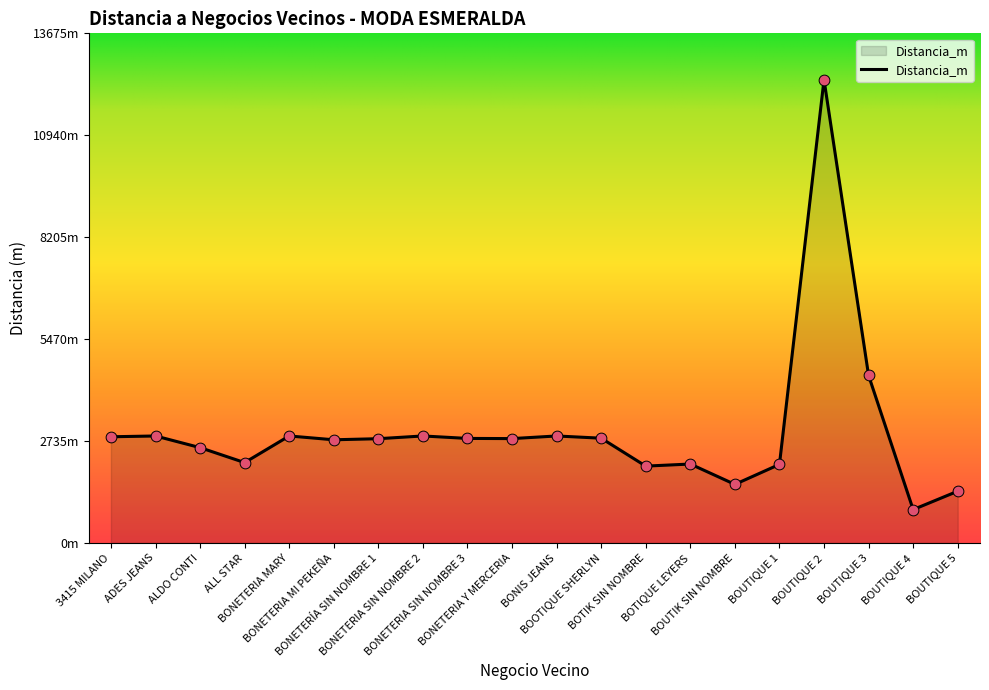

What is the change in value from ALL STAR to BOTIK SIN NOMBRE?

-94.4